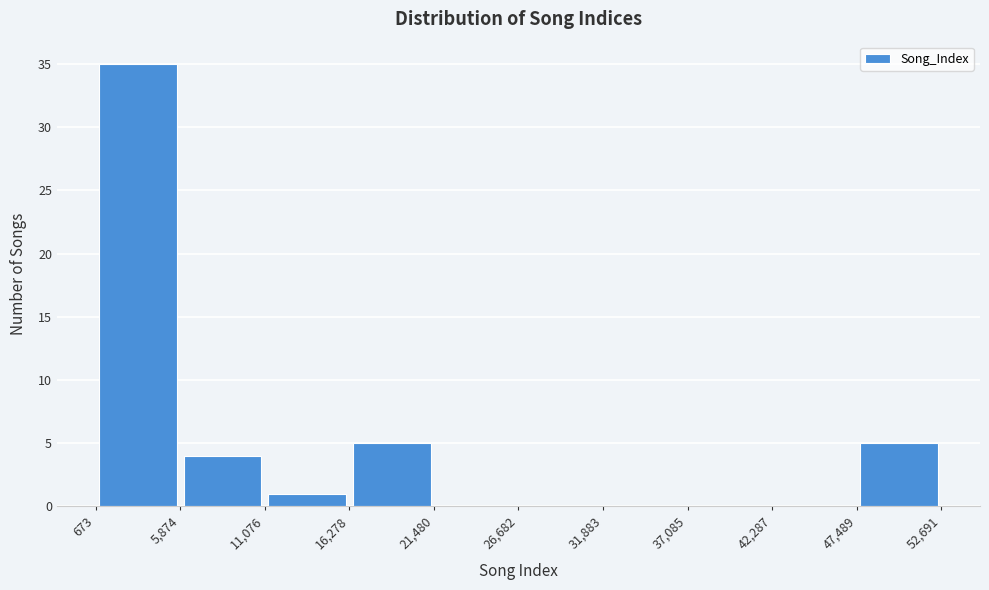

What is the height of the bar covering 673 to 5,874 on the x-axis? The values are not printed on the chart, so give them approximately, as read against the axis.

35